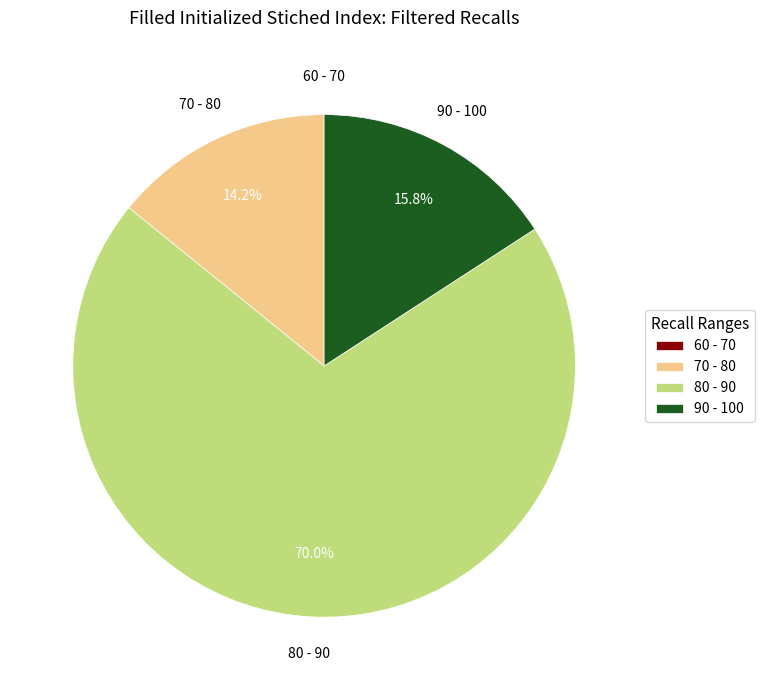

To the nearest percent, what is the difference between the largest and smallest slice percentages?

70%